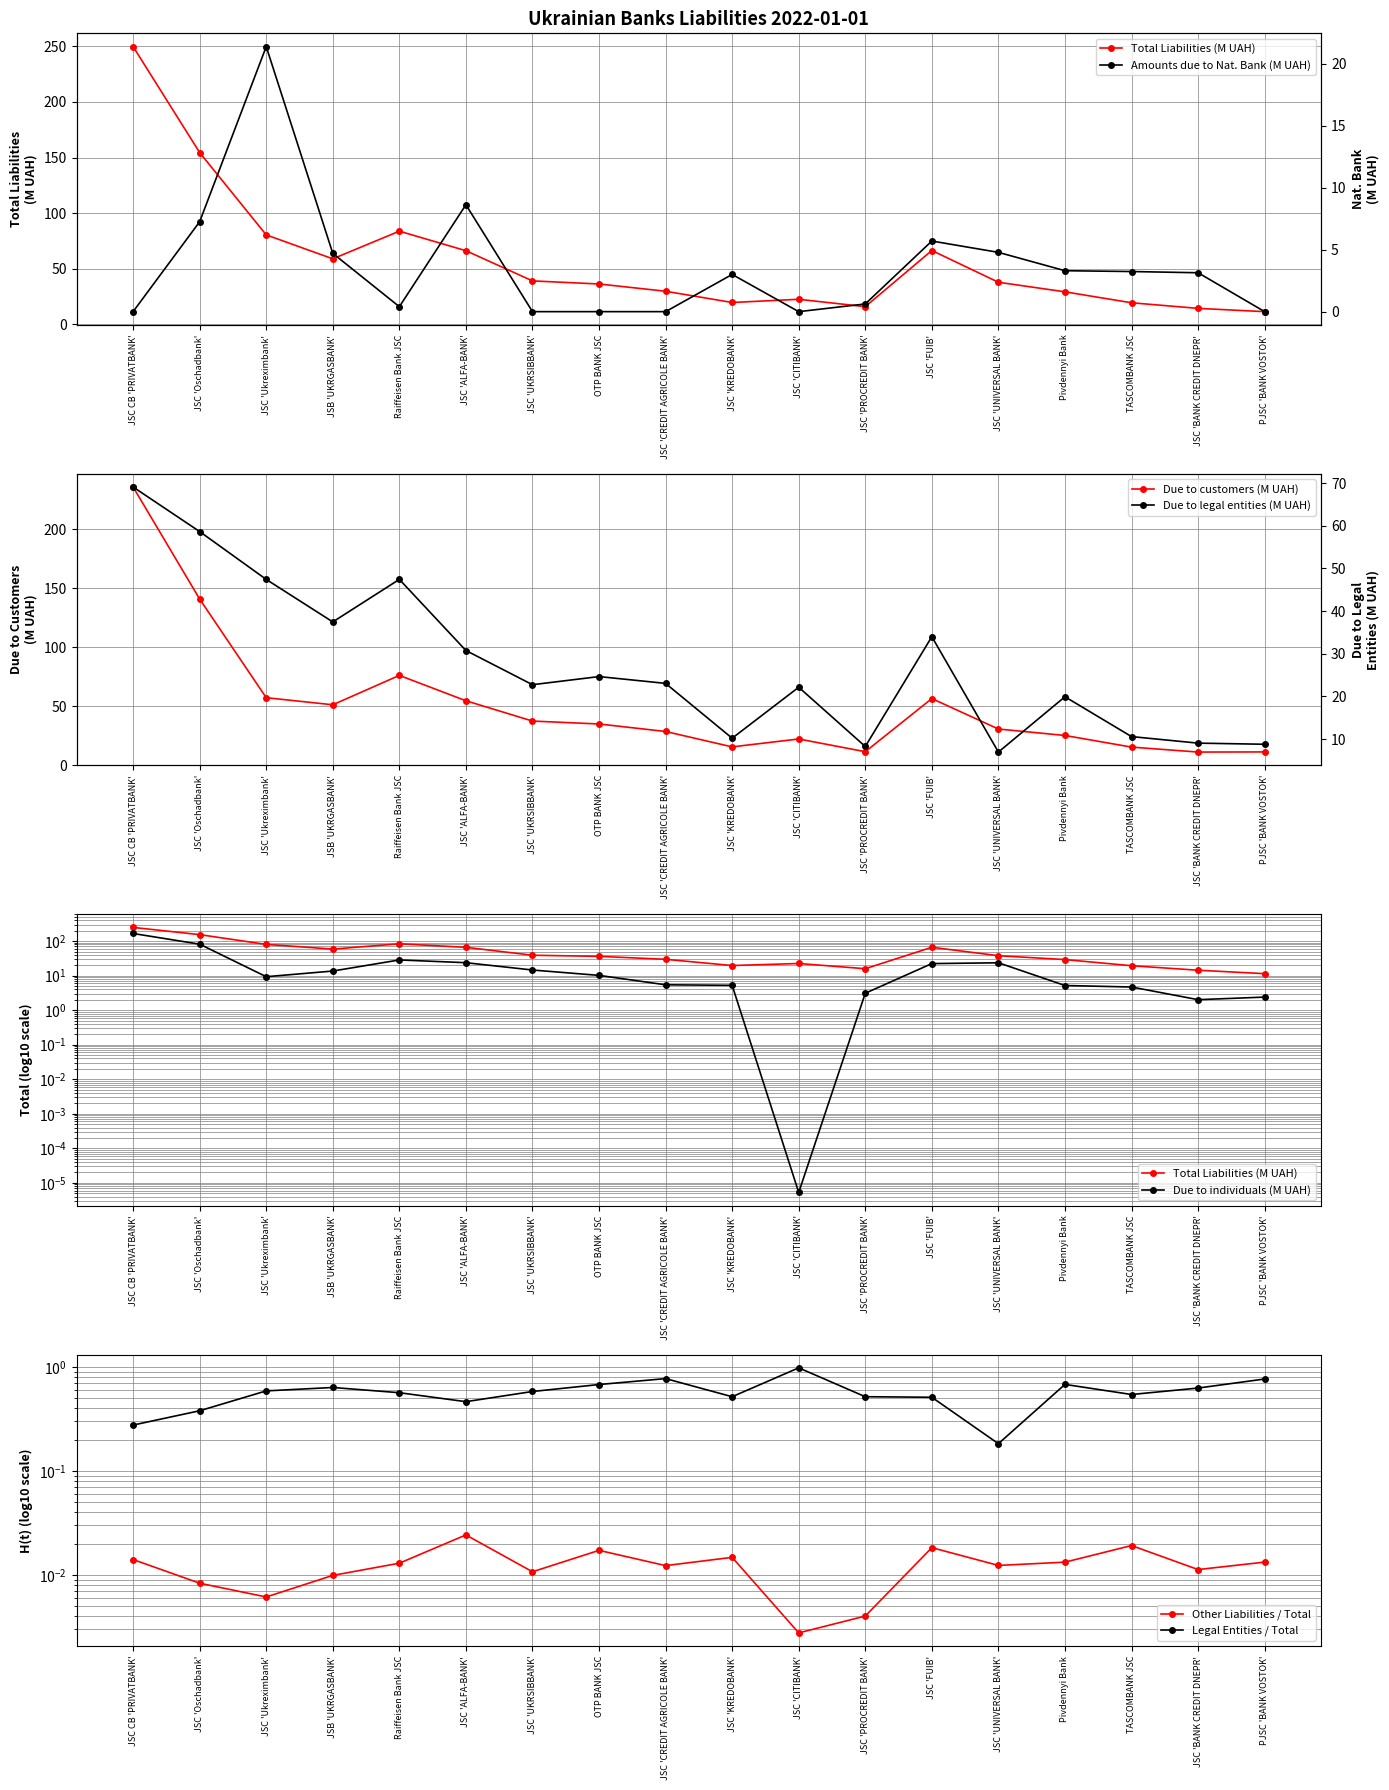

What position from the right is JSC CB 'PRIVATBANK'?

18